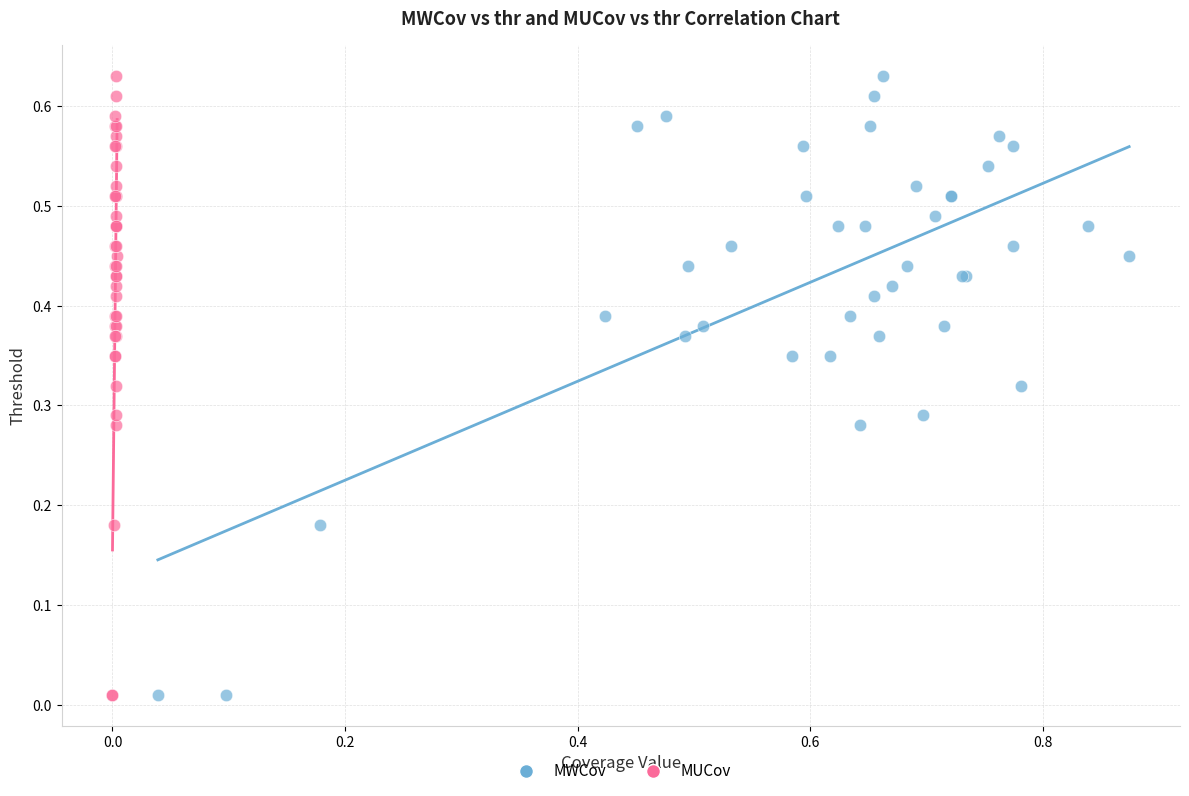

What are all the series names shown in the legend?

MWCov, MUCov